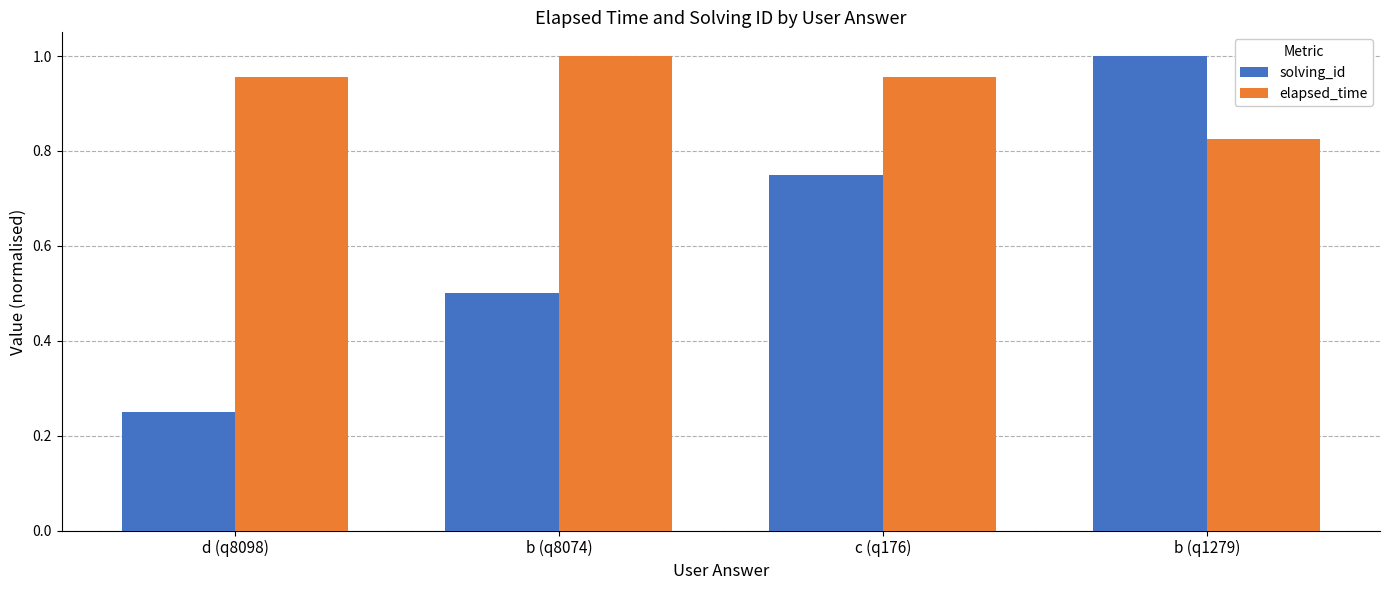

Is it true that solving_id equals 1.0 at b (q1279)?

True